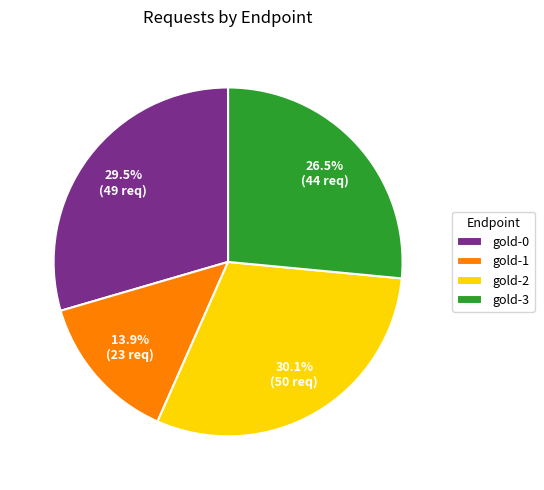

To the nearest percent, what is the average slice percentage?

25%